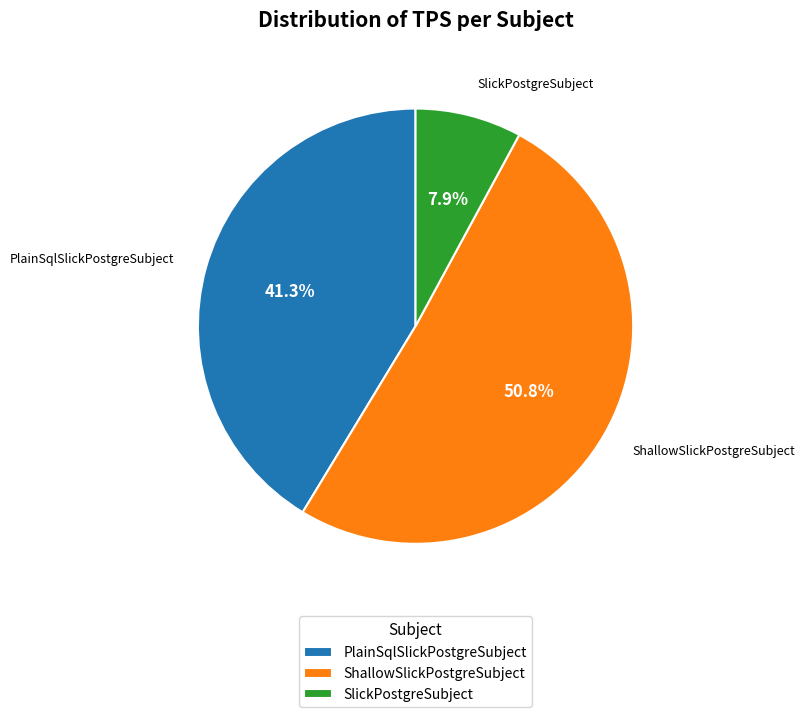

What percentage is the ShallowSlickPostgreSubject slice, to the nearest percent?

51%